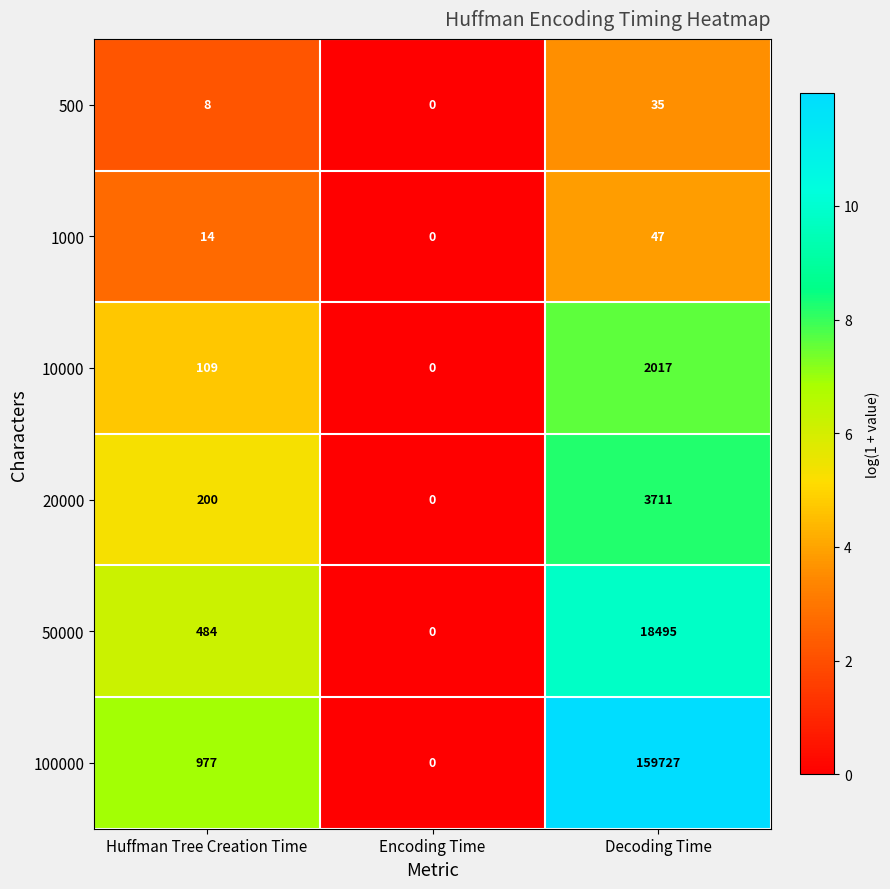

Reading left to right, extract all data points from this chart.

500: 8	0	35
1000: 14	0	47
10000: 109	0	2017
20000: 200	0	3711
50000: 484	0	18495
100000: 977	0	159727